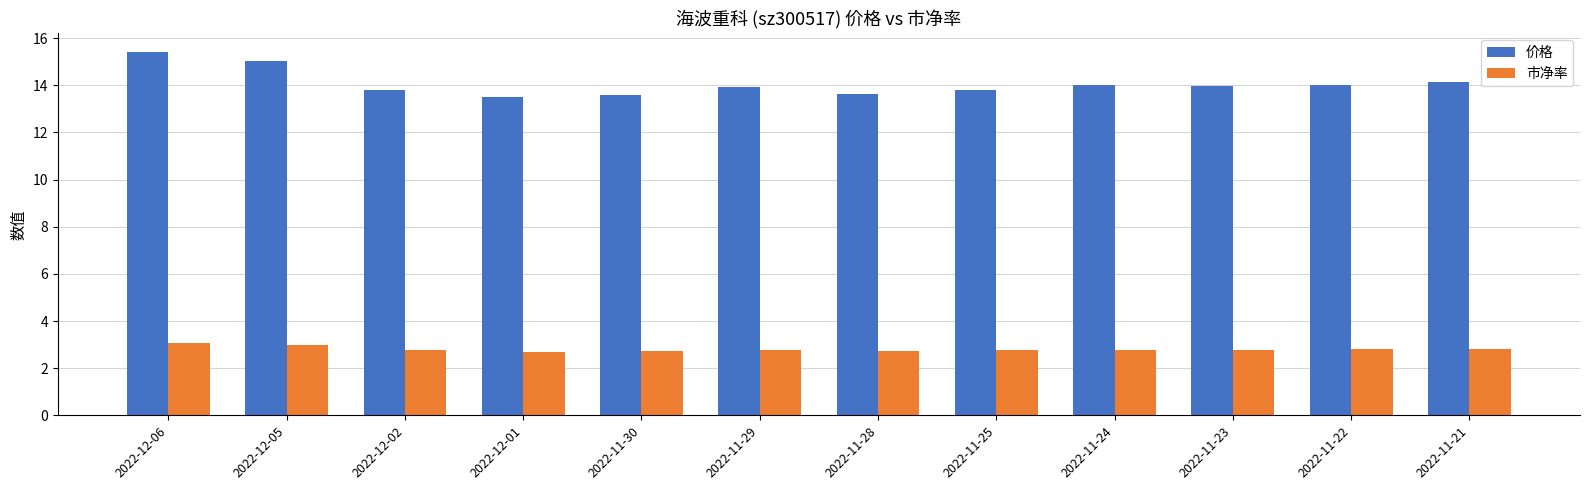

What is the difference between the 价格 values at 2022-11-24 and 2022-12-05?

1.0